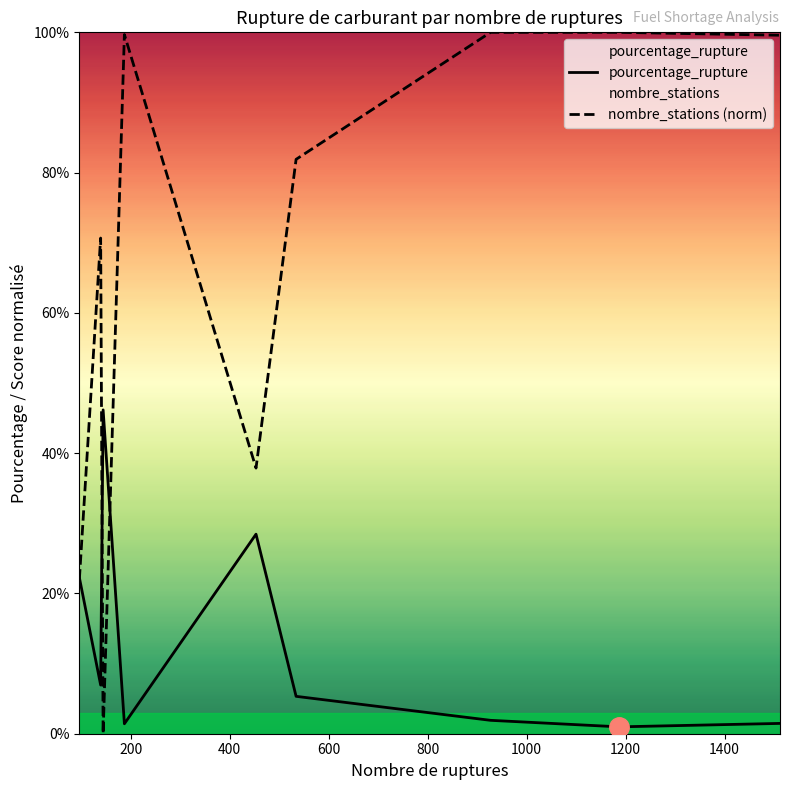

Rank the series by their maximum value, from lowest to highest.

pourcentage_rupture, nombre_stations (norm)